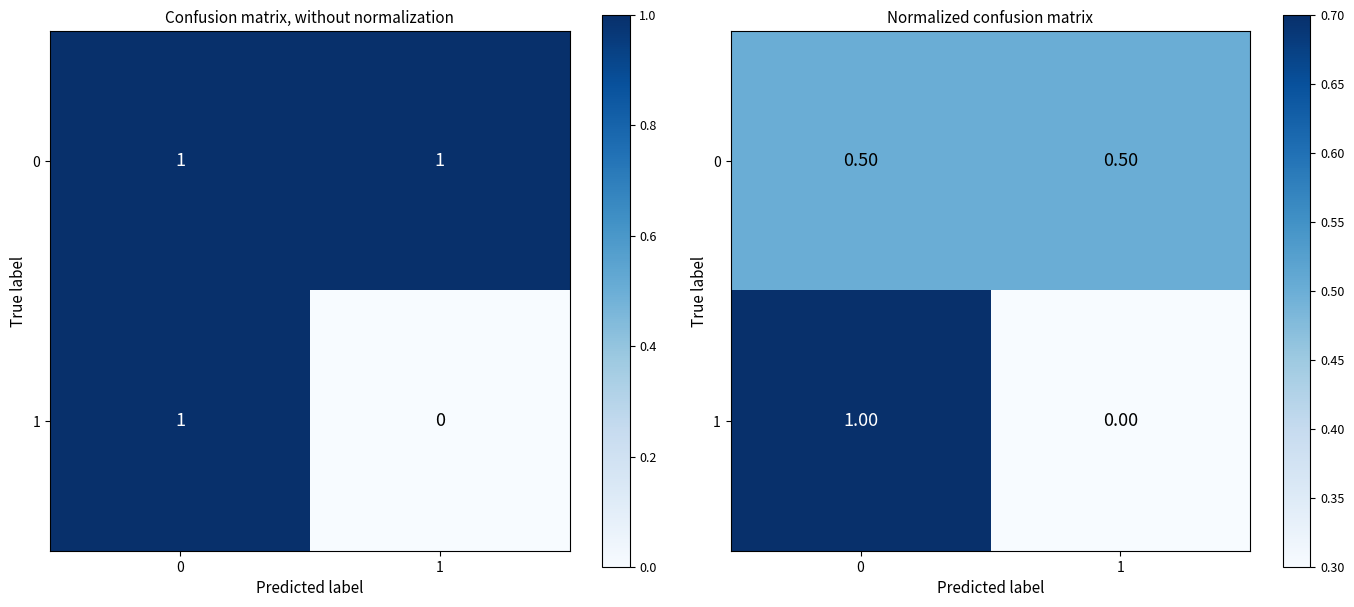

Which series changed the most between 0 and 1?

1